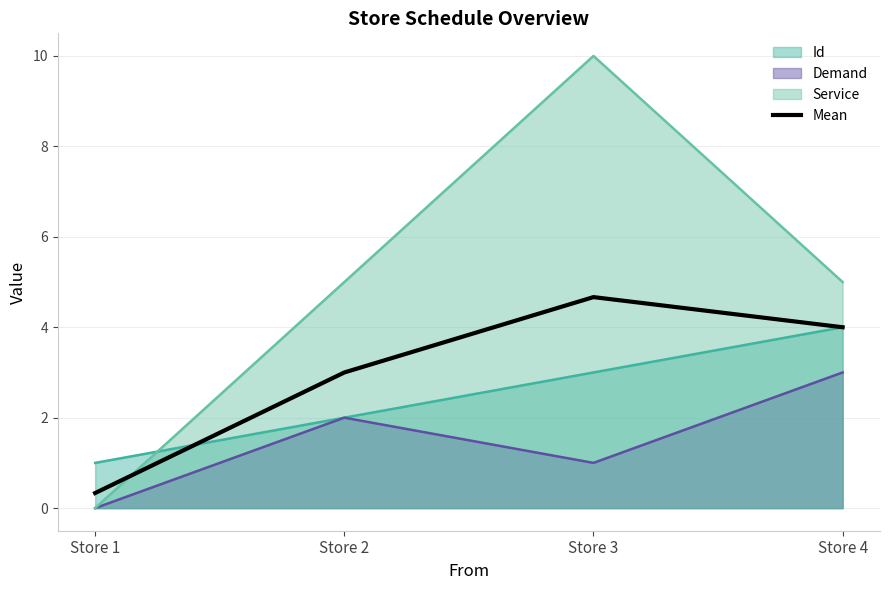

How many data points are less than 4?

2